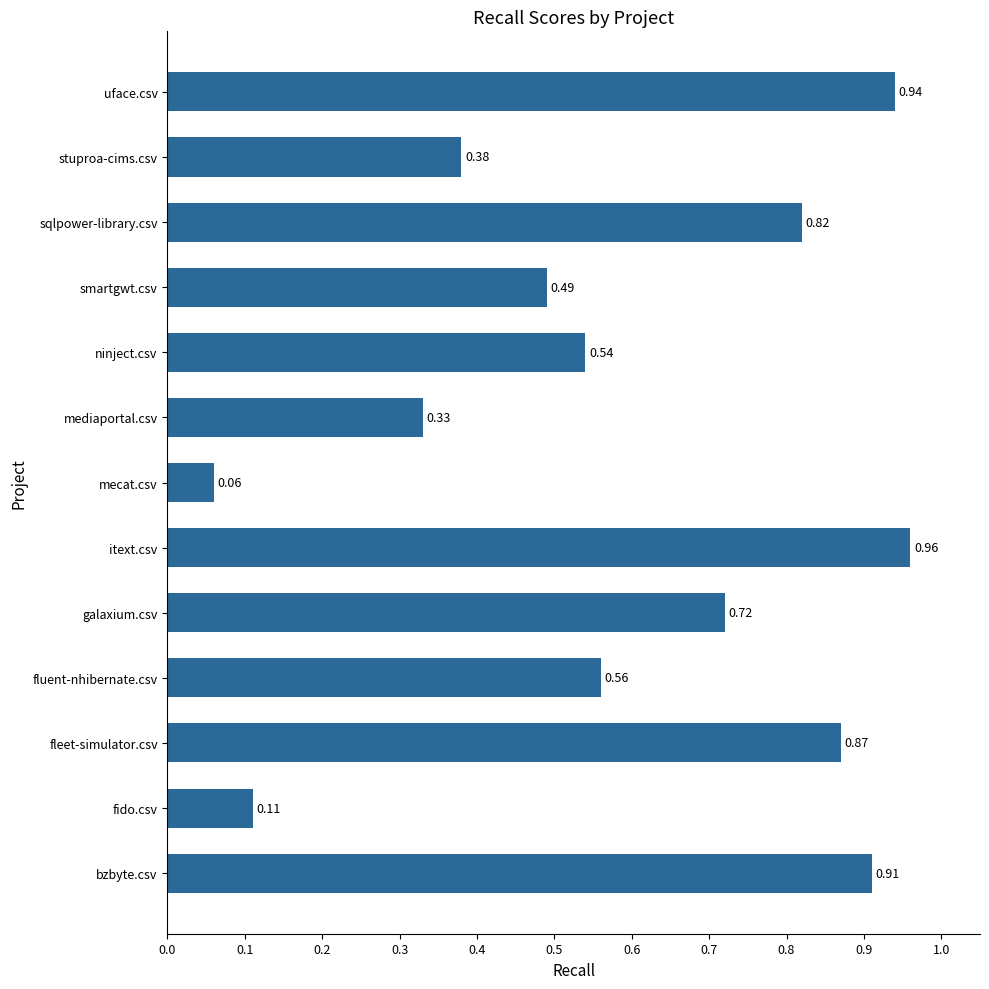

At which category does the chart reach its minimum across all series?

mecat.csv